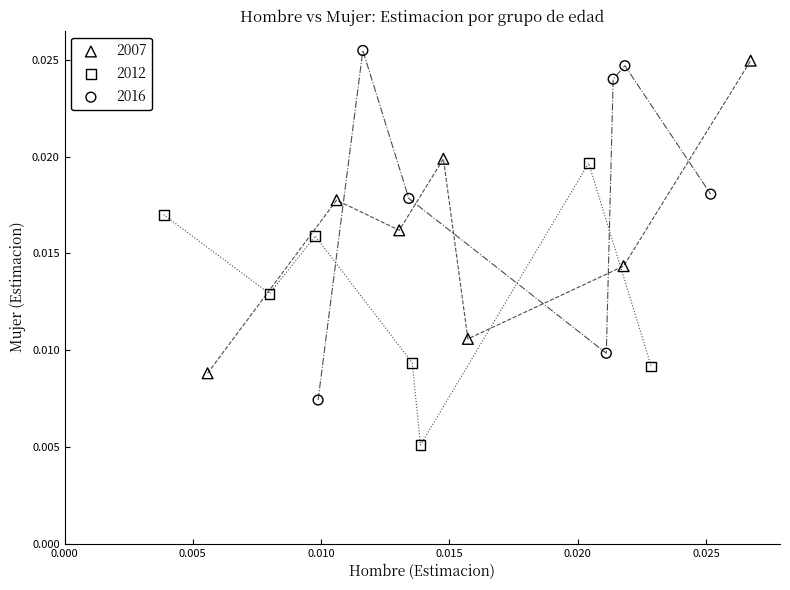

Which series has the widest spread of Y values?

2016